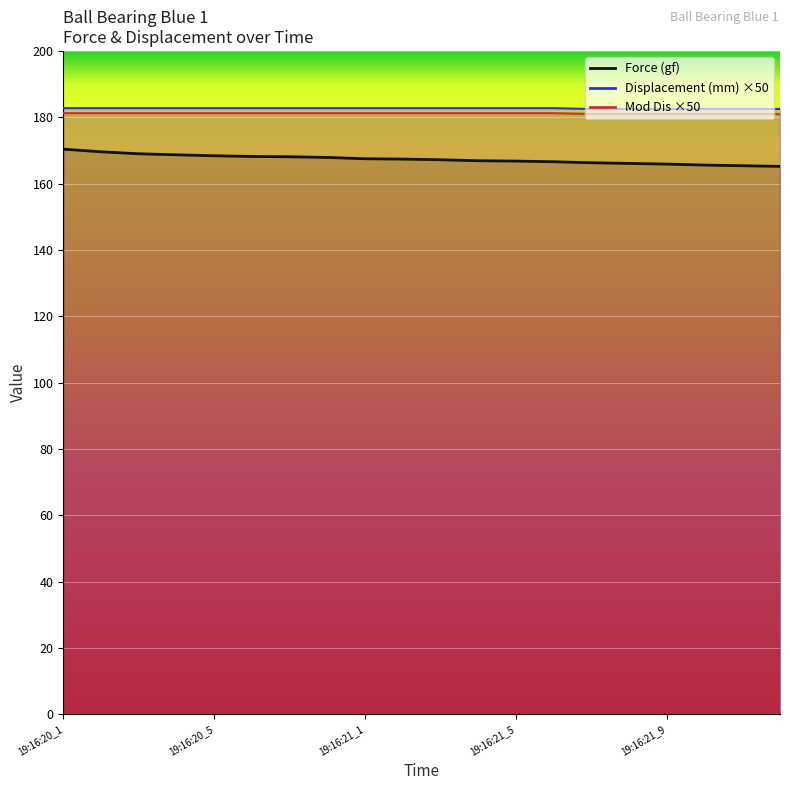

True or false: Displacement (mm) and Force (gf) cross at least once.

False